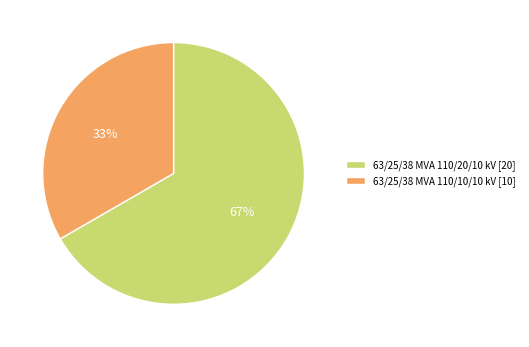

To the nearest percent, what portion does 63/25/38 MVA 110/20/10 kV represent?

67%